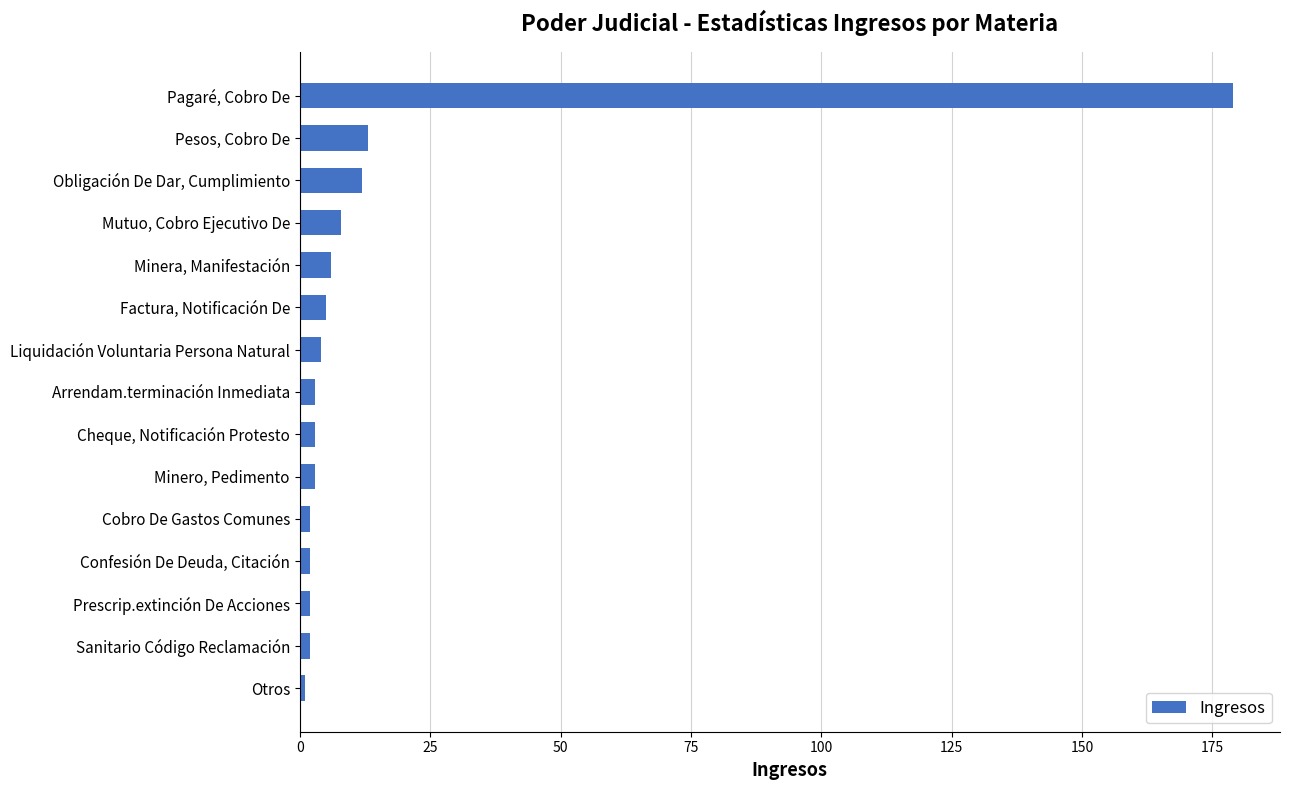

How many categories are shown in the chart?

15